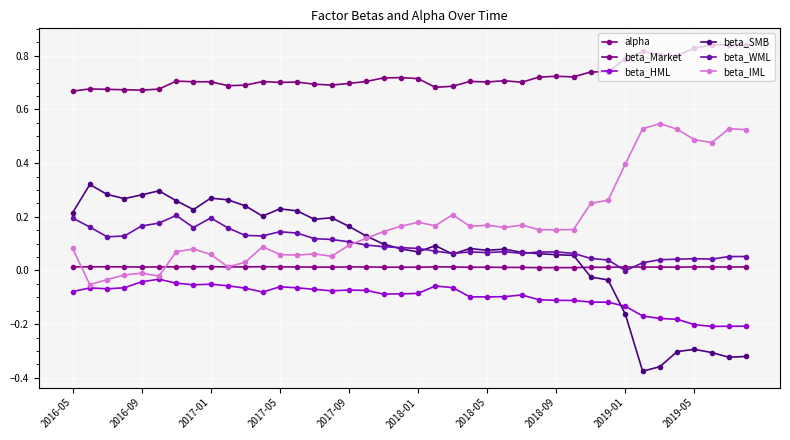

What are all the series names shown in the legend?

alpha, beta_Market, beta_HML, beta_SMB, beta_WML, beta_IML